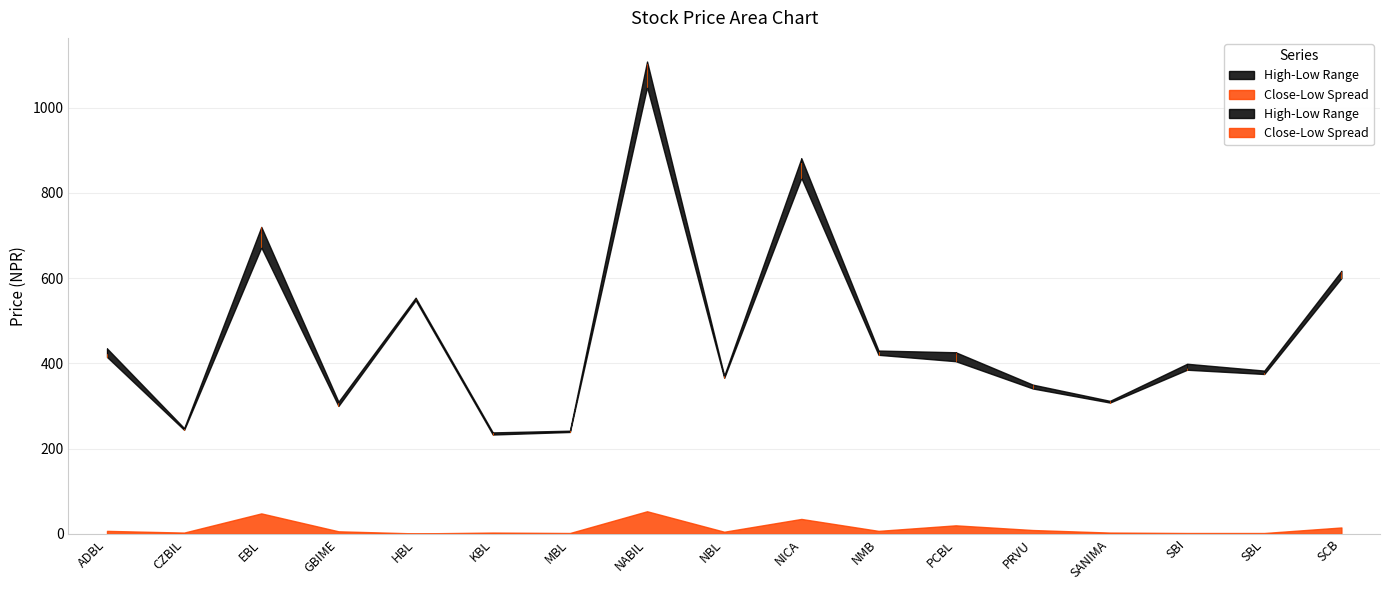

Read the Close value at KBL.

236.0